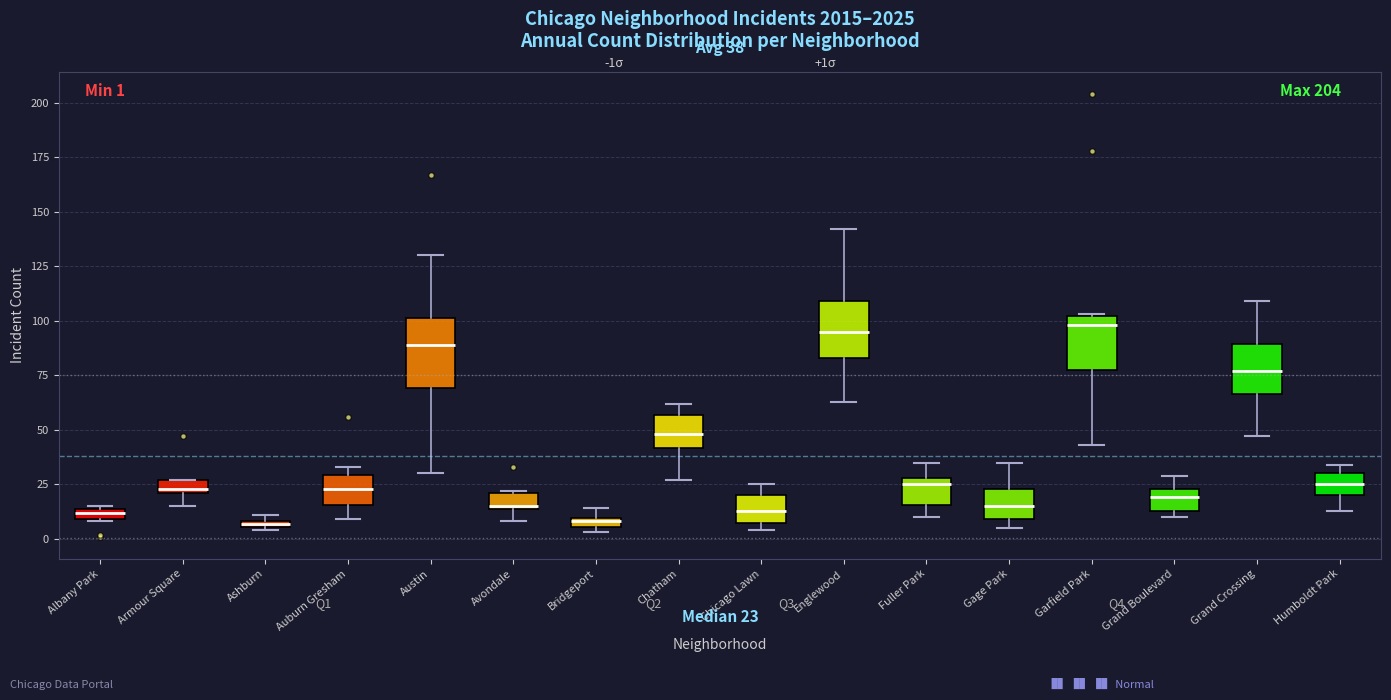

Comparing the boxes themselves (not the whiskers), which one is the tallest?

Austin